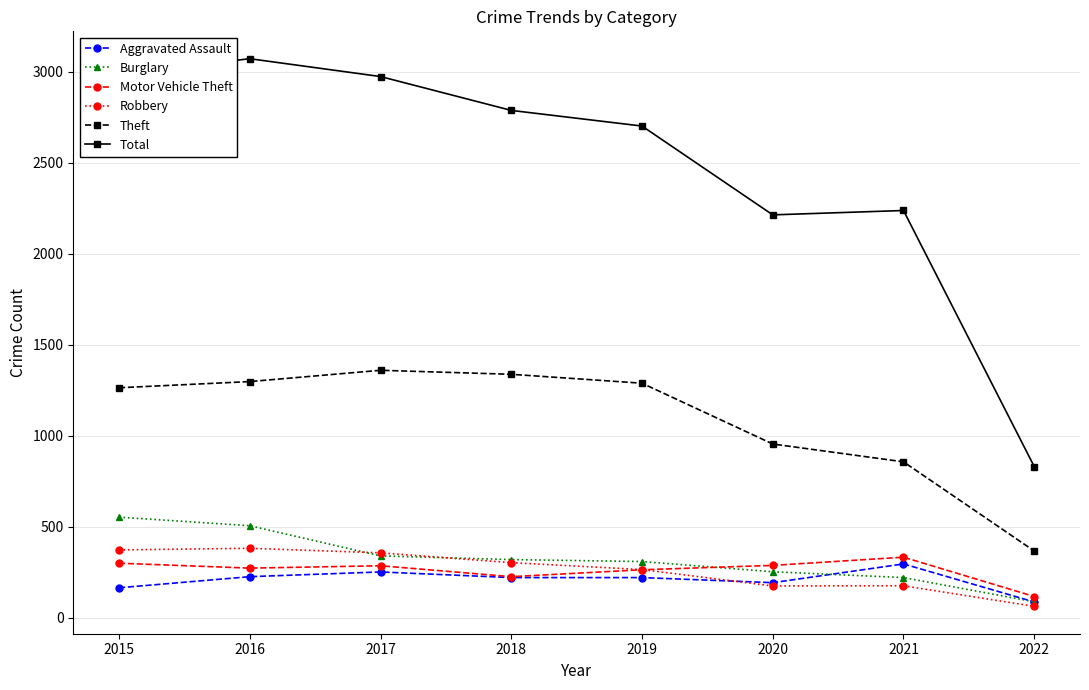

How many interior local peaks does the Theft series have?

1